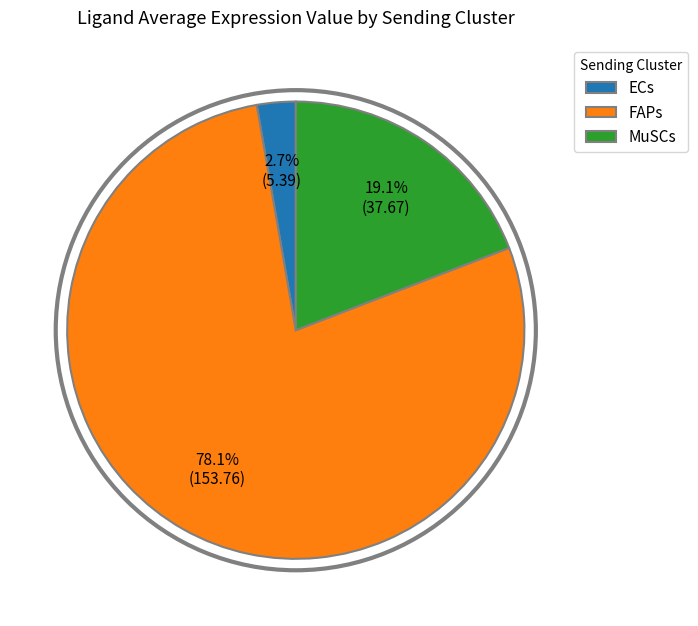

What portion of the pie excludes ECs?

97.3%